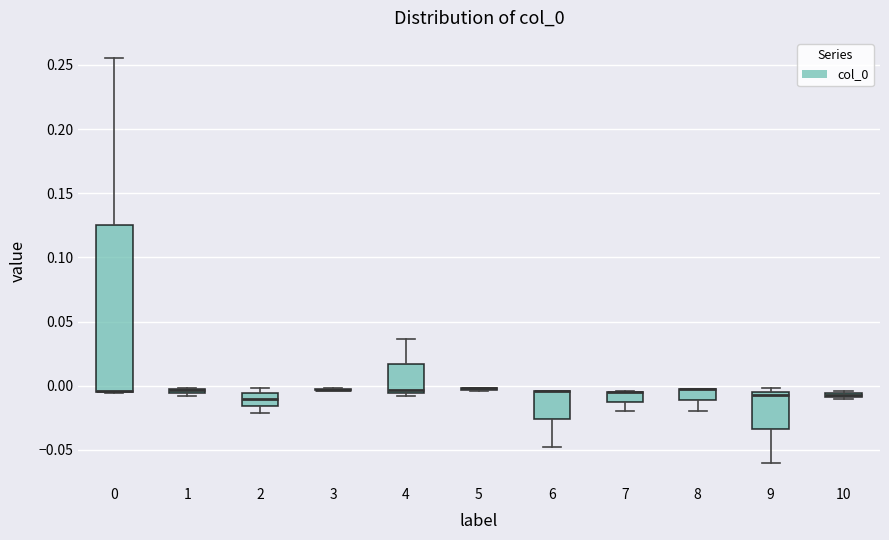

Where is the upper edge of the box at x = 1 on the y-axis? The values are not printed on the chart, so give them approximately, as read against the axis.

0.000